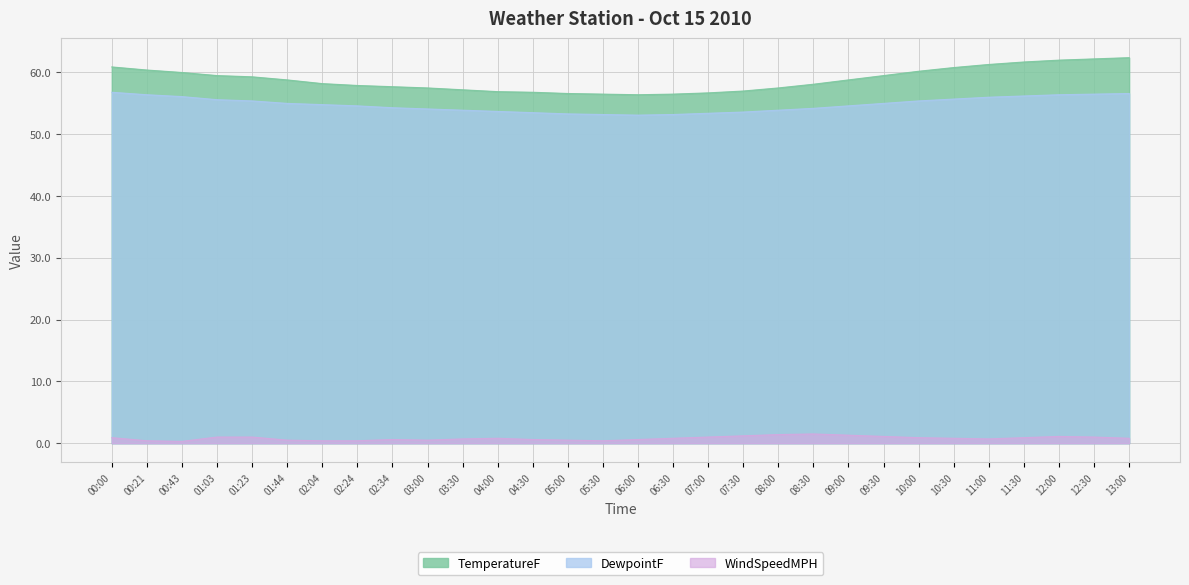

What is the label of the 17th point from the right?

05:00